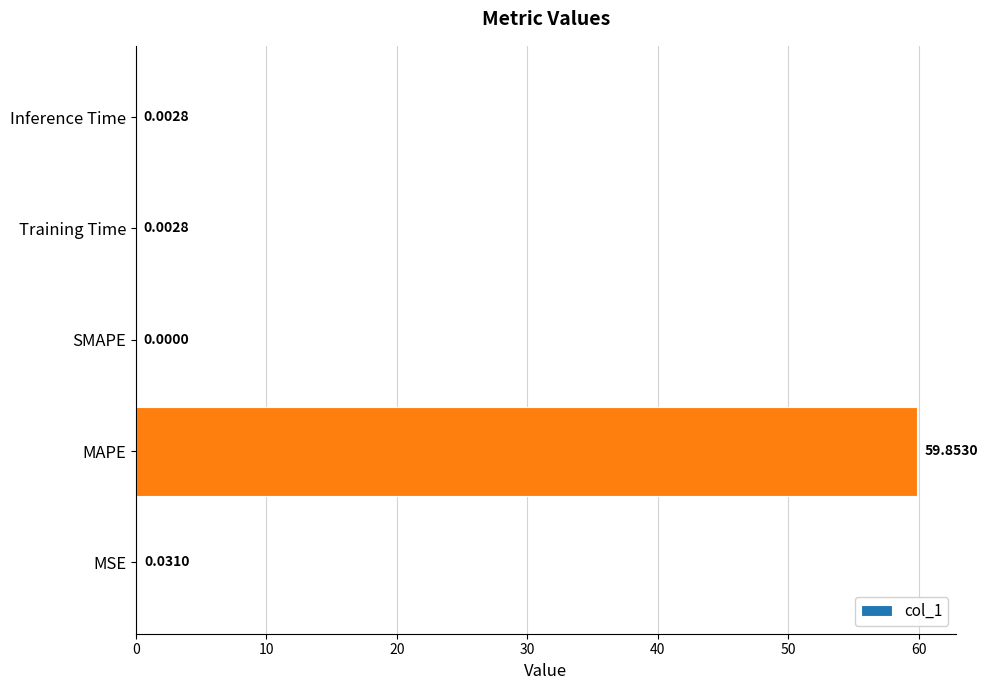

Where is the data nearest to the value 29?

MSE